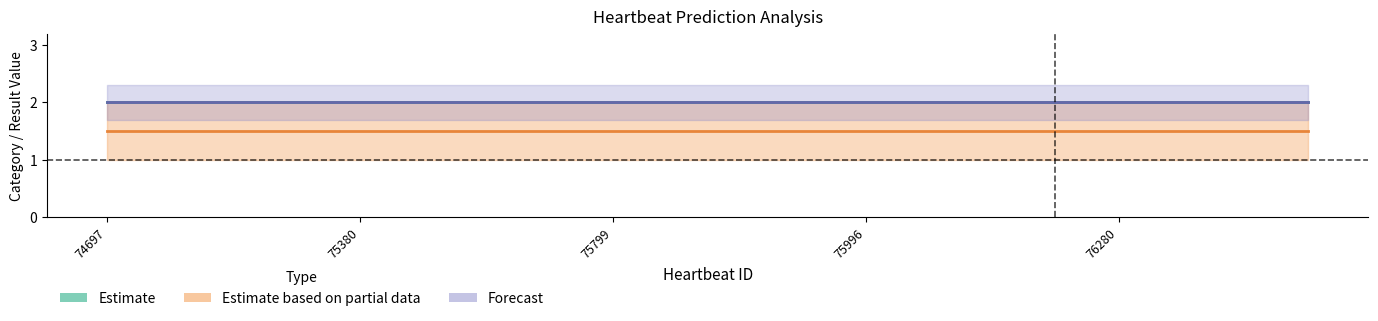

True or false: Estimate and Forecast cross at least once.

False